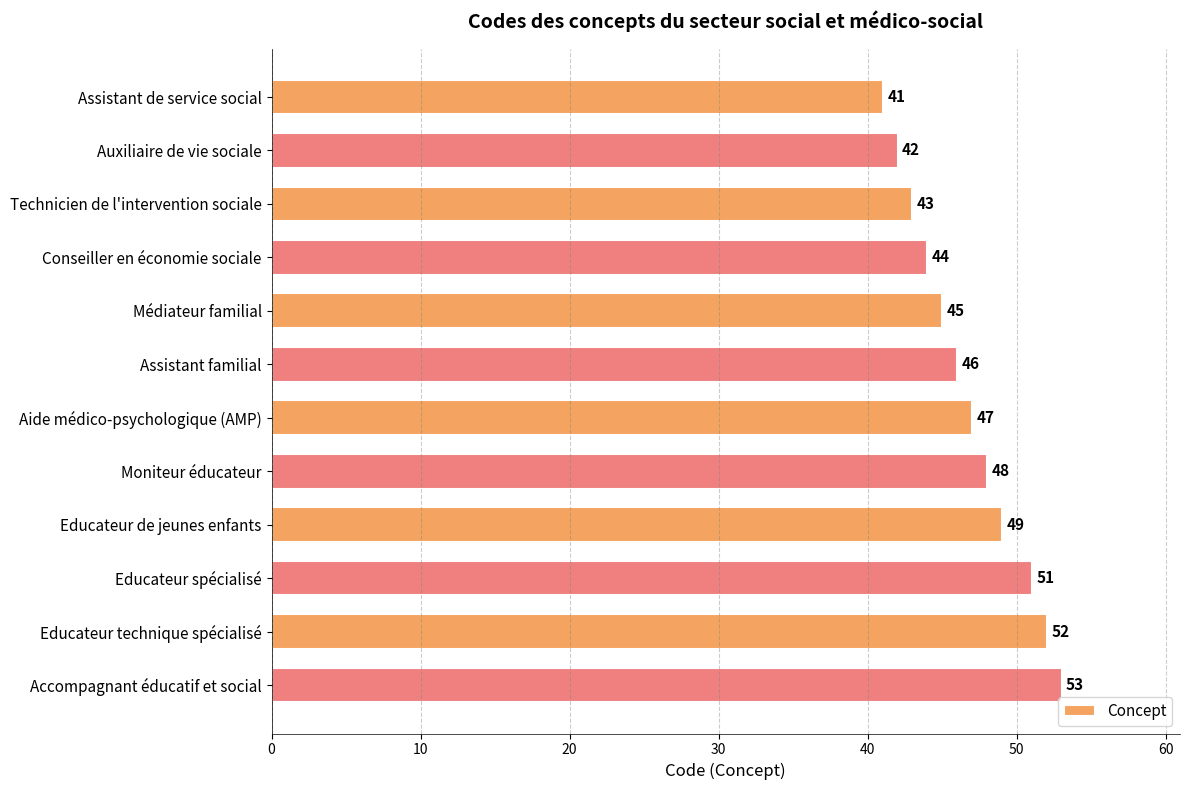

Reading top to bottom, extract all data points from this chart.

41	42	43	44	45	46	47	48	49	51	52	53